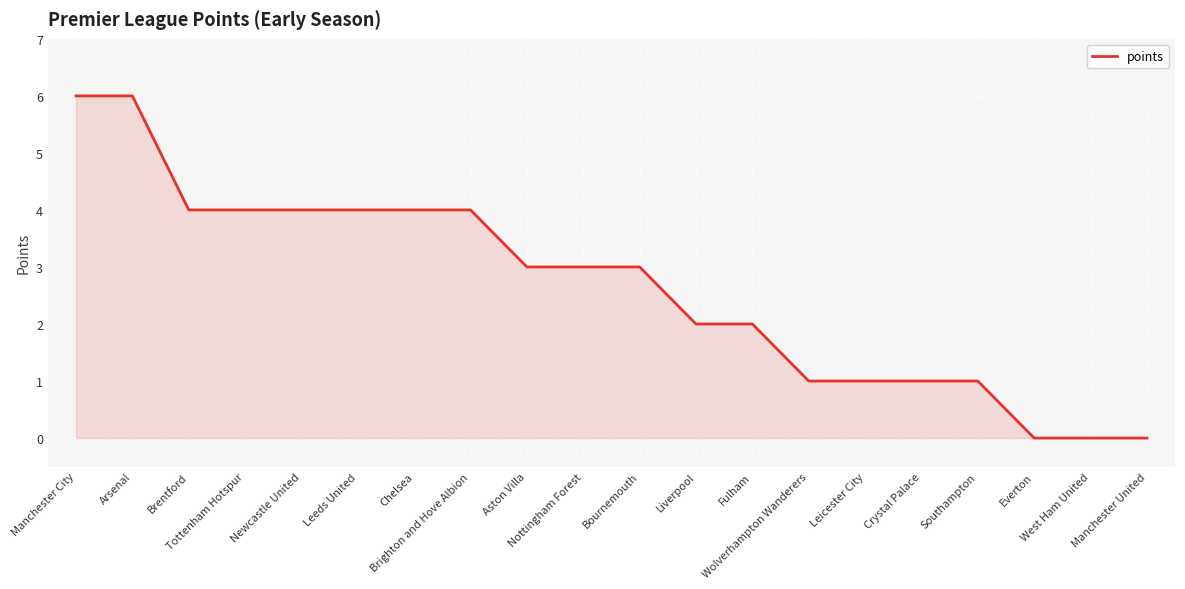

What is the change in value from Crystal Palace to Everton?

-1